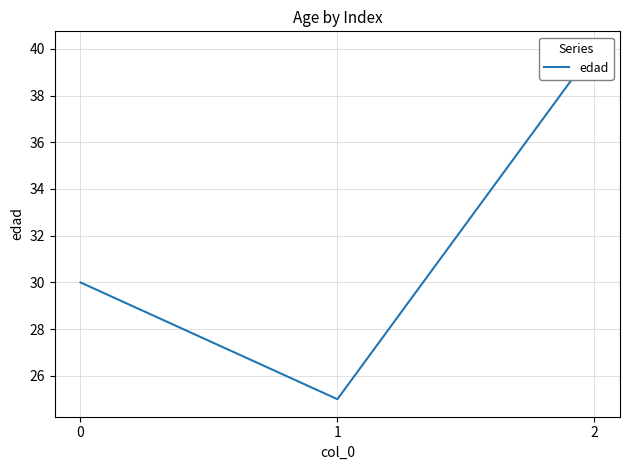

Rank the categories by value from highest to lowest.

2, 0, 1